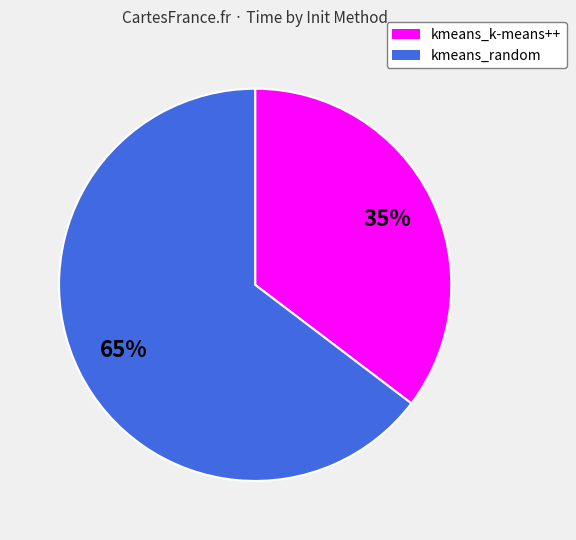

Rank the categories by value from lowest to highest.

kmeans_k-means++, kmeans_random